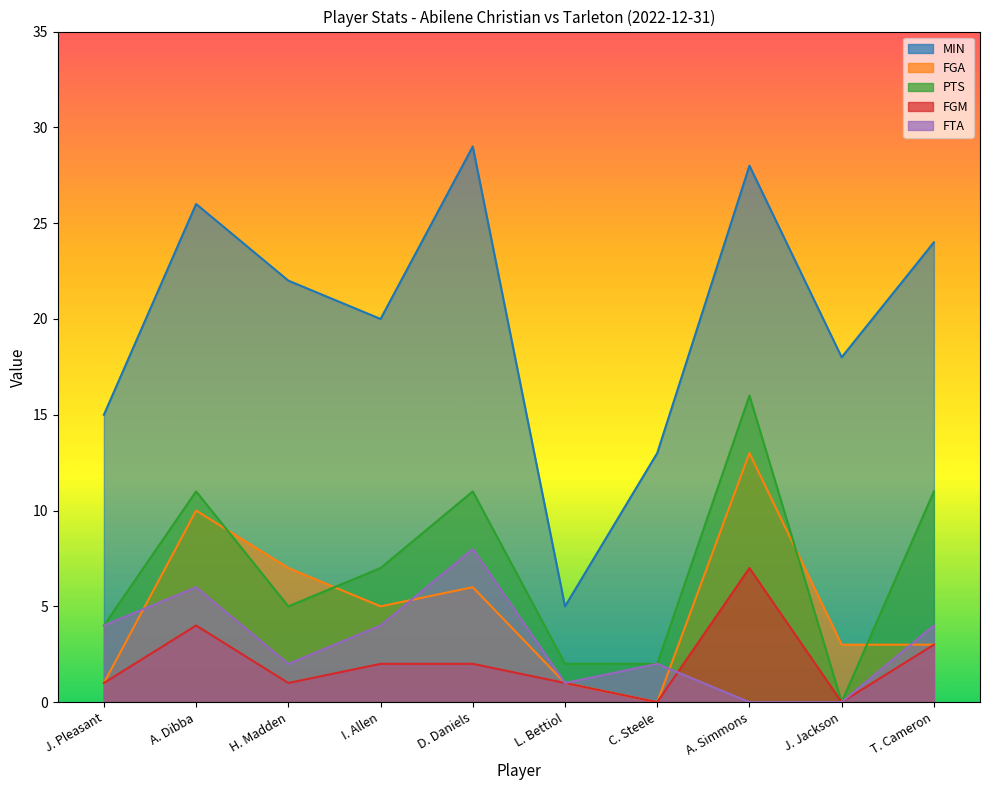

Which series ends up on top after the final intersection of FGA and FTA?

FTA